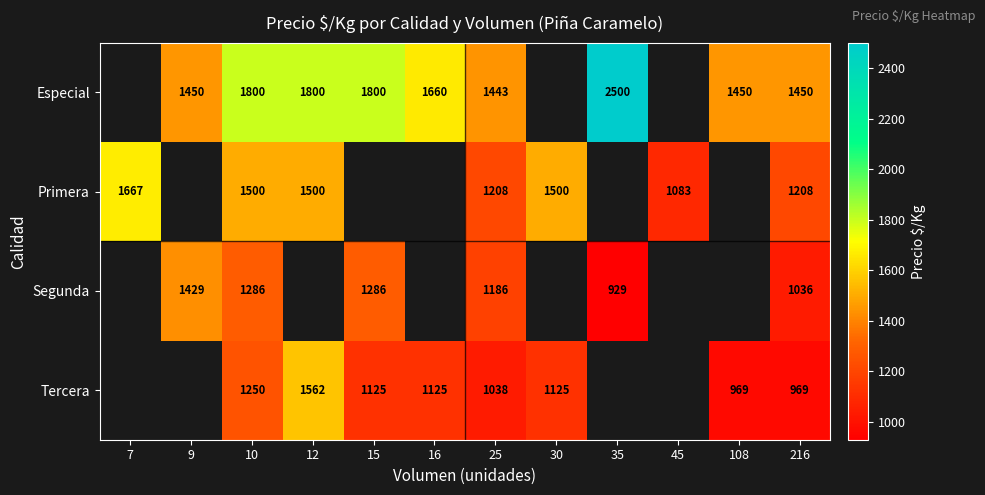

At which category is the sum across all series the highest?

10